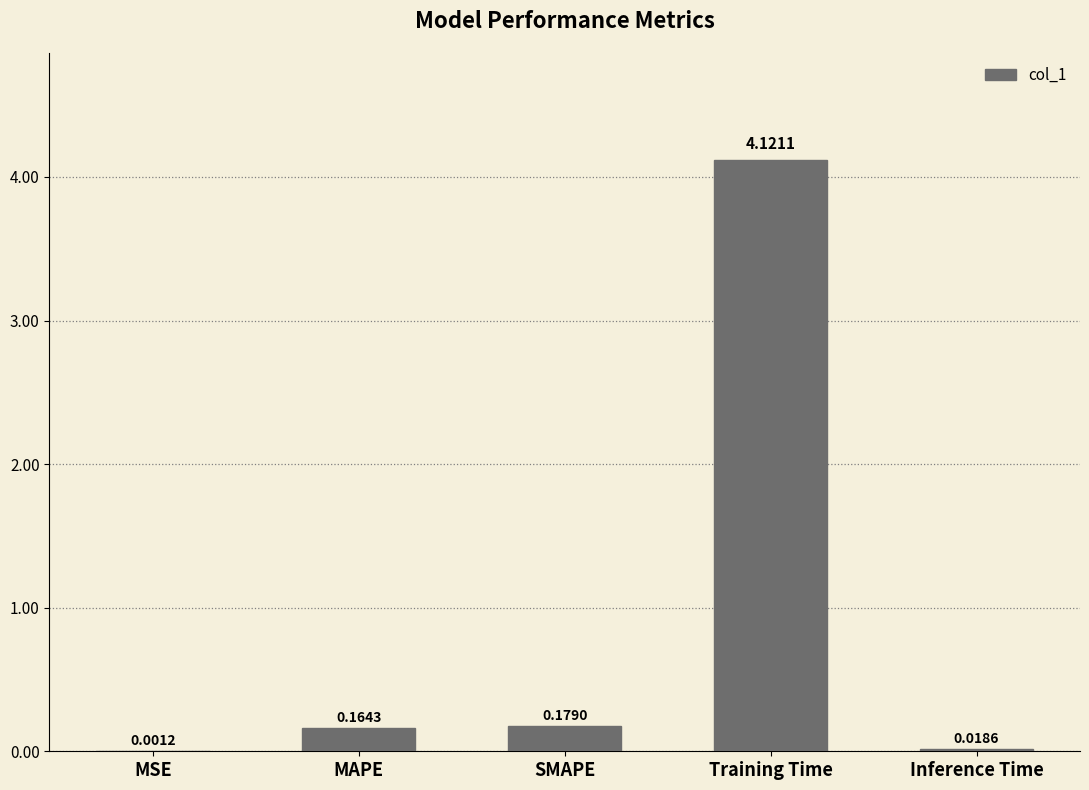

What is the sum of all values?

4.5